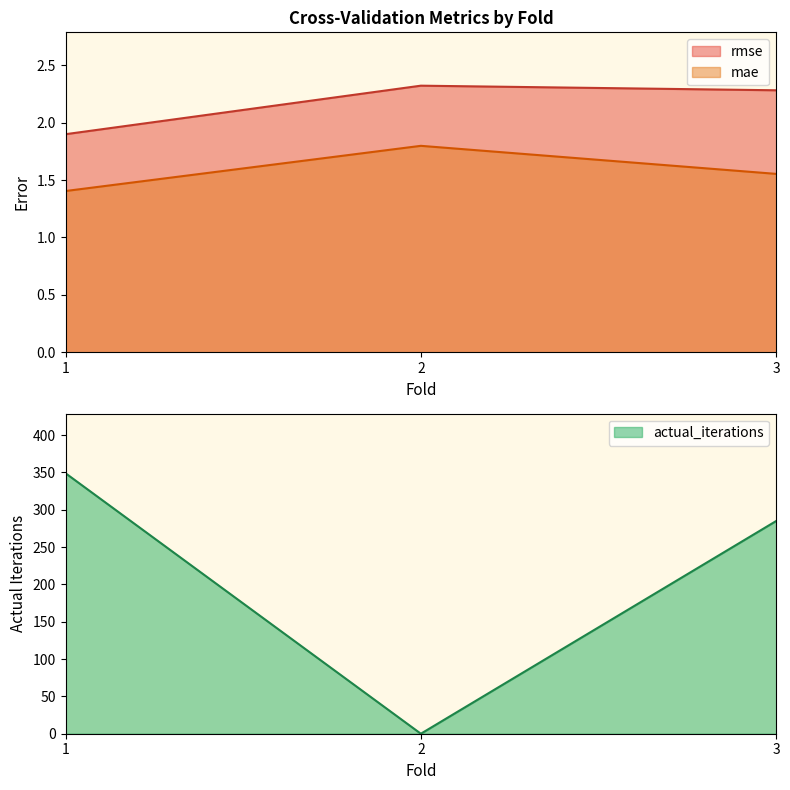

What is the lowest value of the mae series?

1.4